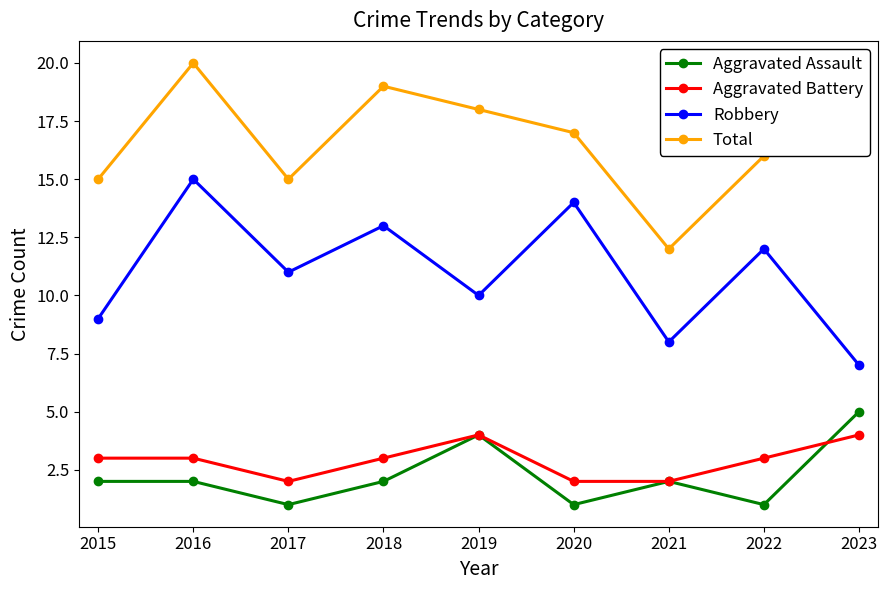

At which category is the sum across all series the highest?

2016